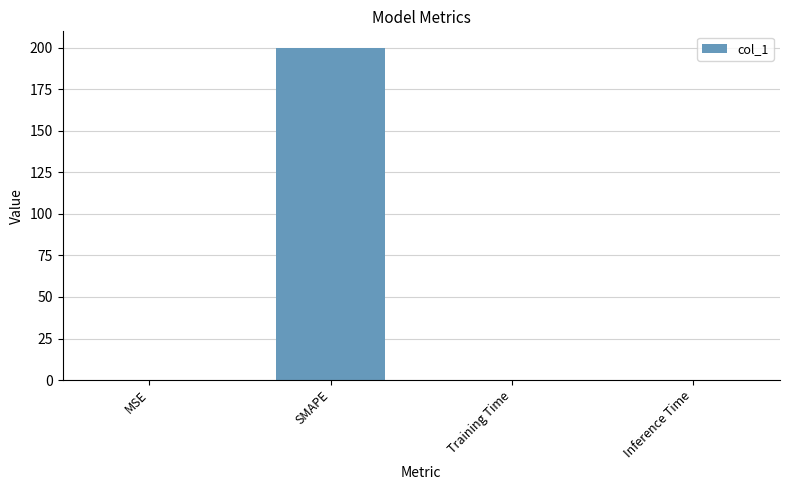

The value at Inference Time is 0.0. True or false?

True